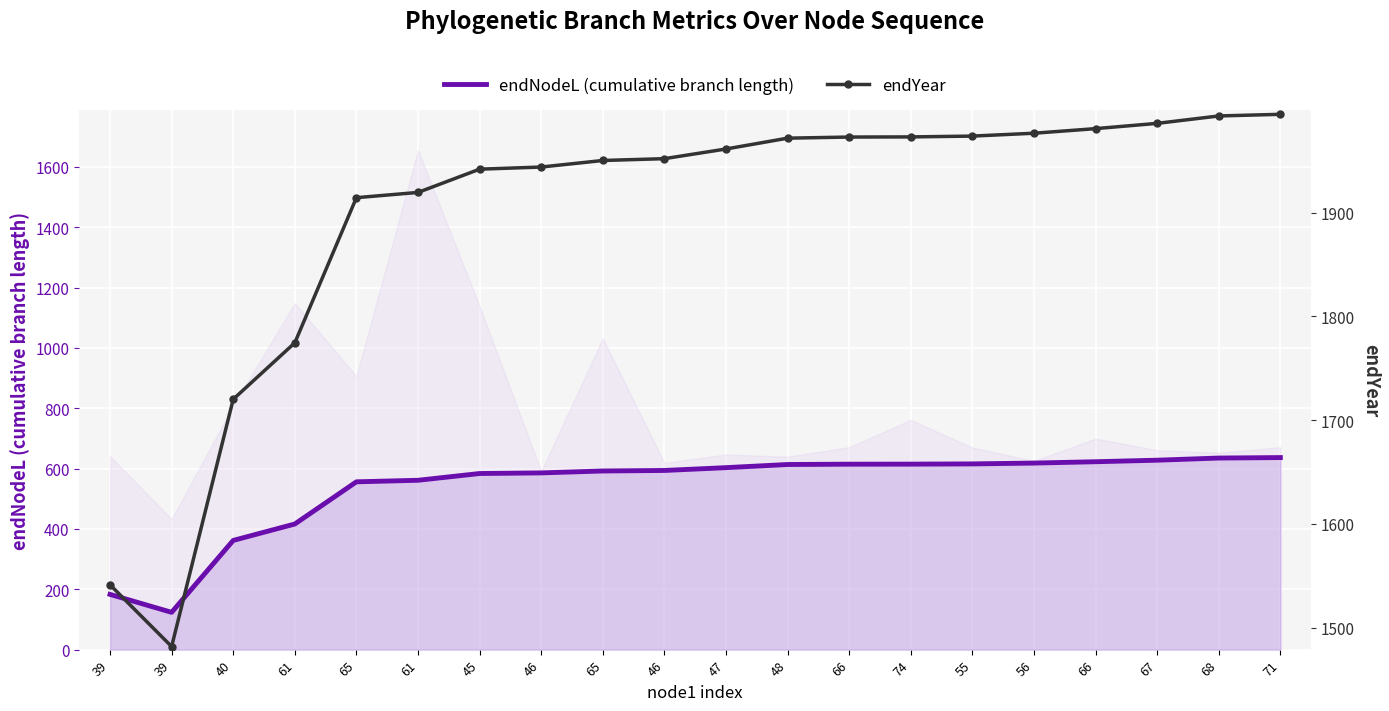

In endYear, how many points are lower than both neighbors (excluding endpoints)?

1